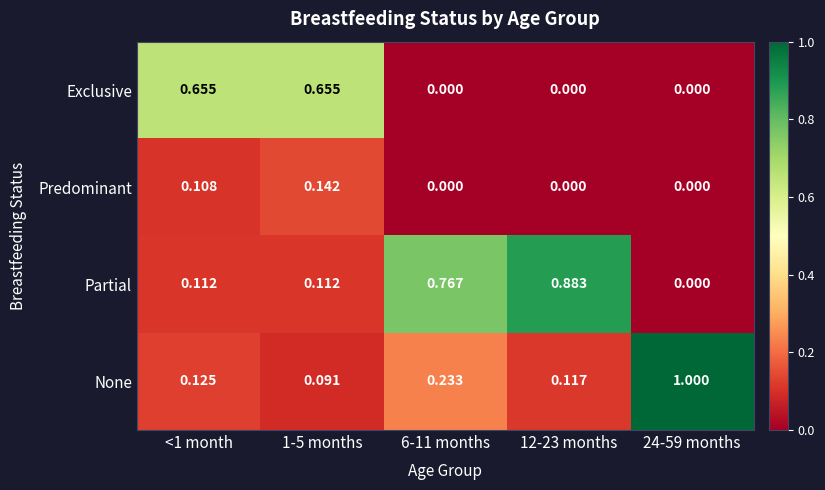

List the series in order of their peak value, lowest first.

Predominant, Exclusive, Partial, None